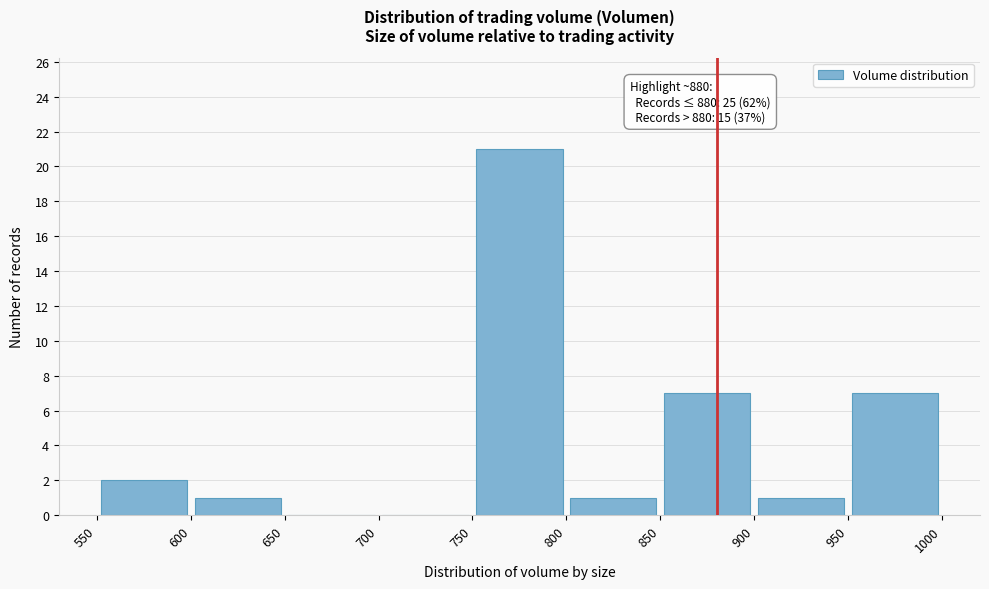

Which range on the x-axis has the tallest bar?

750 to 800